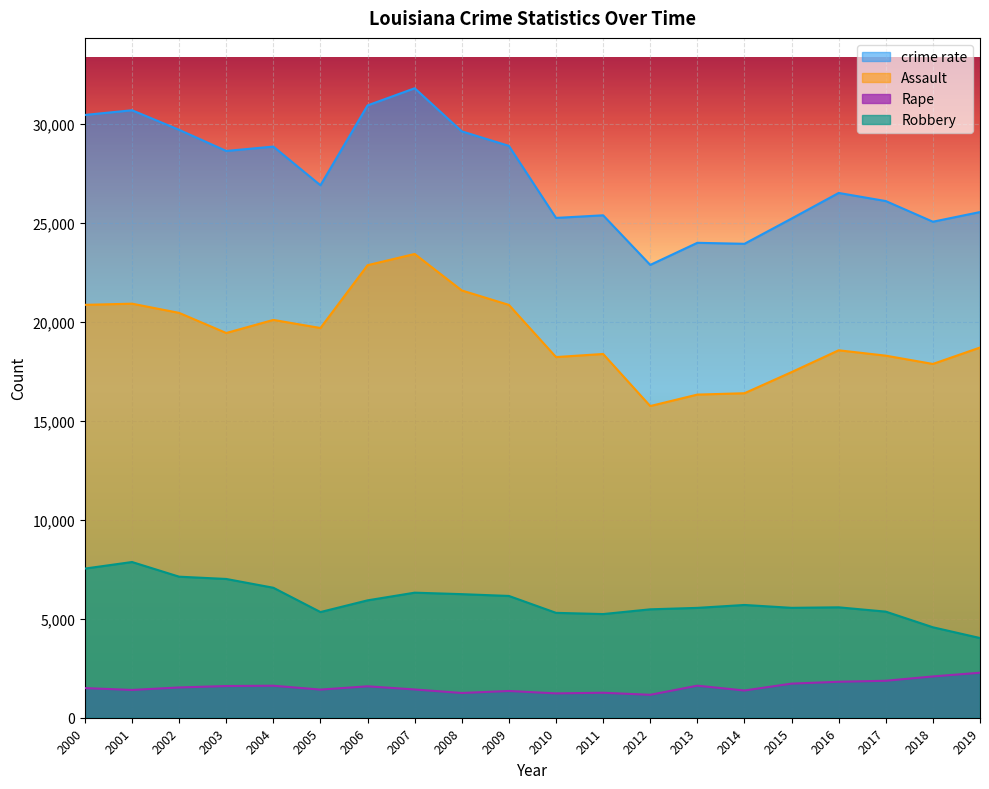

What is the lowest value of the crime rate series?

22868